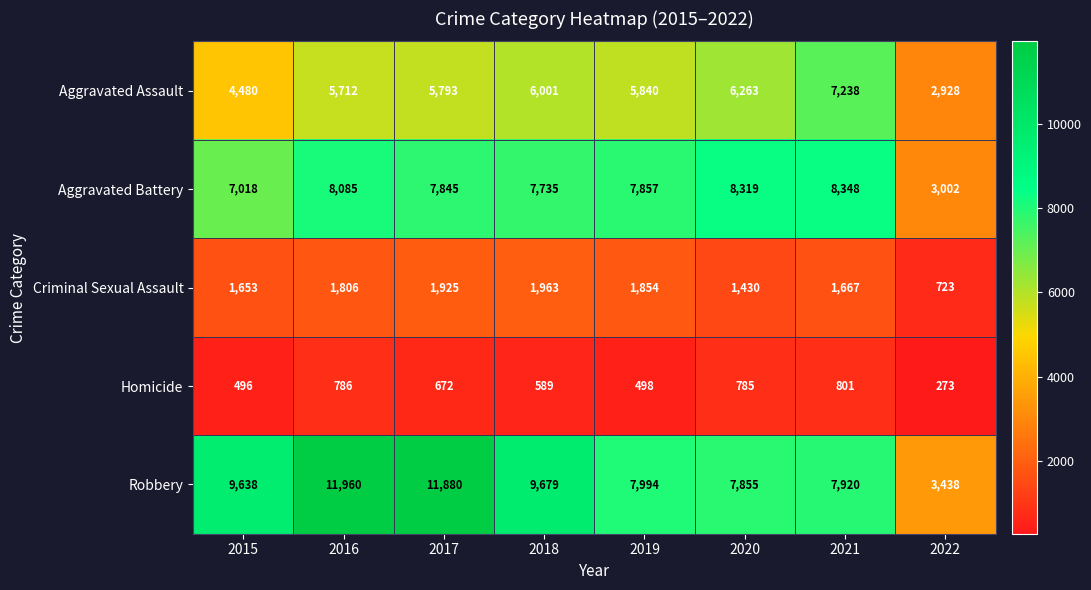

Rank the series at 2018 from lowest to highest value.

Homicide, Criminal Sexual Assault, Aggravated Assault, Aggravated Battery, Robbery